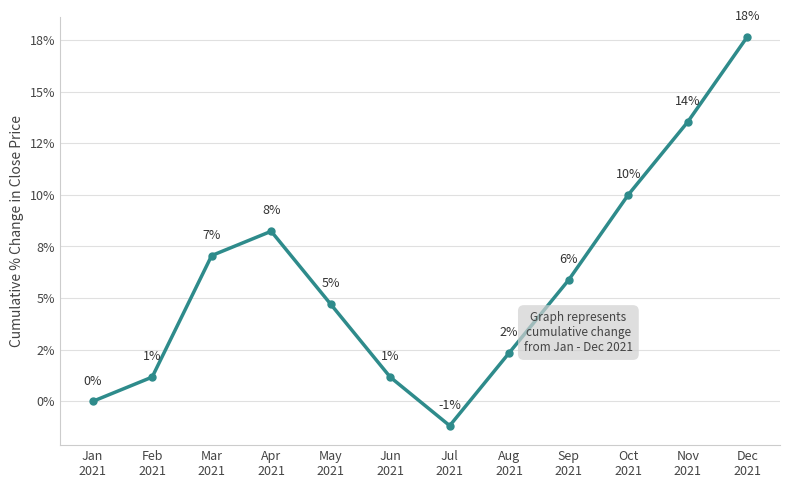

Is this an area chart (filled region under the line)?

No